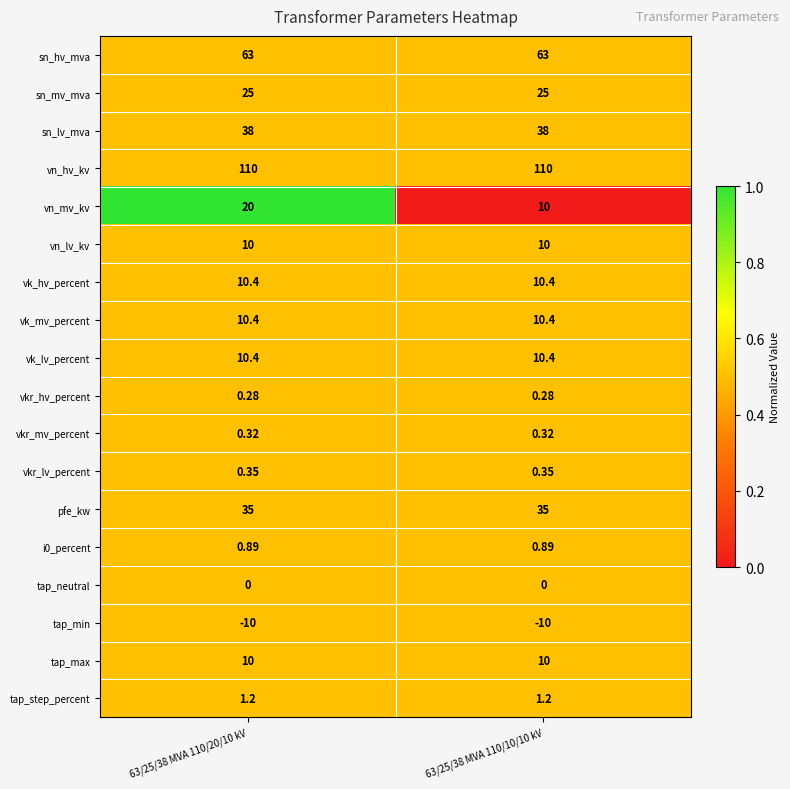

Is the value of vkr_mv_percent at 63/25/38 MVA 110/10/10 kV greater than the value of vn_mv_kv at 63/25/38 MVA 110/20/10 kV?

No